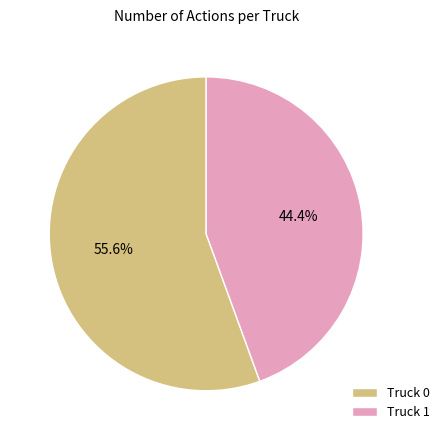

Count the number of slices in the pie.

2